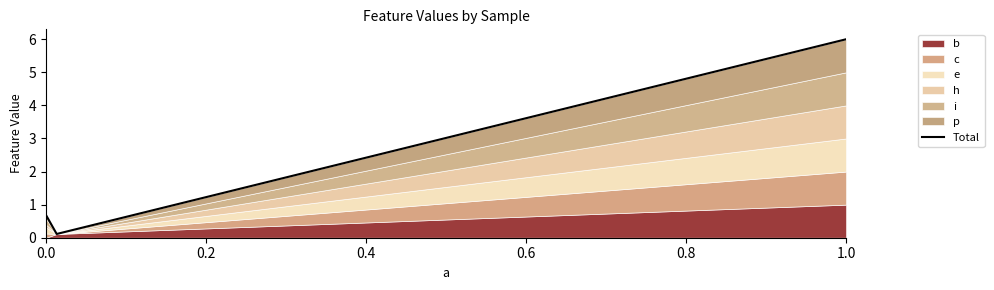

Reading left to right, what are all the values shown in this chart?

0.7	0.1	6.0